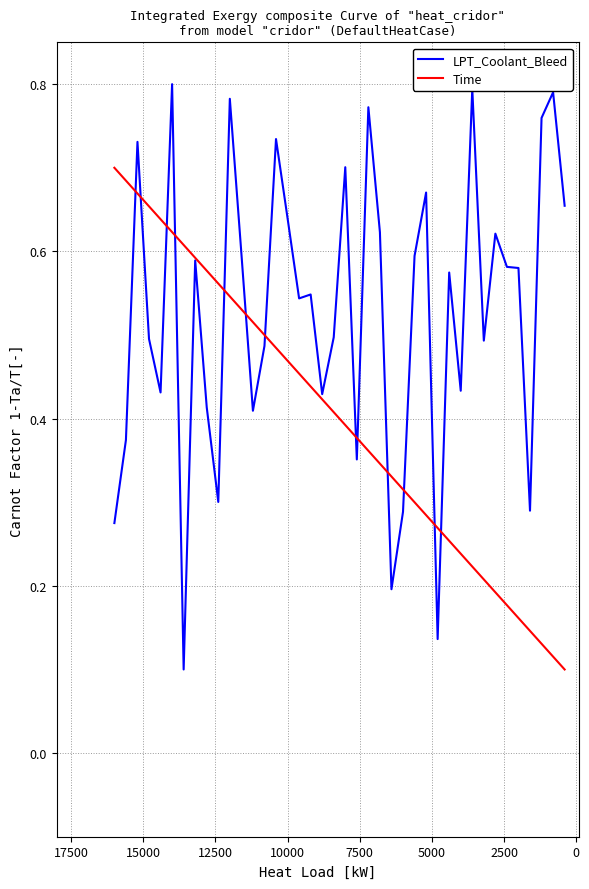

Does the chart display data point markers on the line(s)?

No